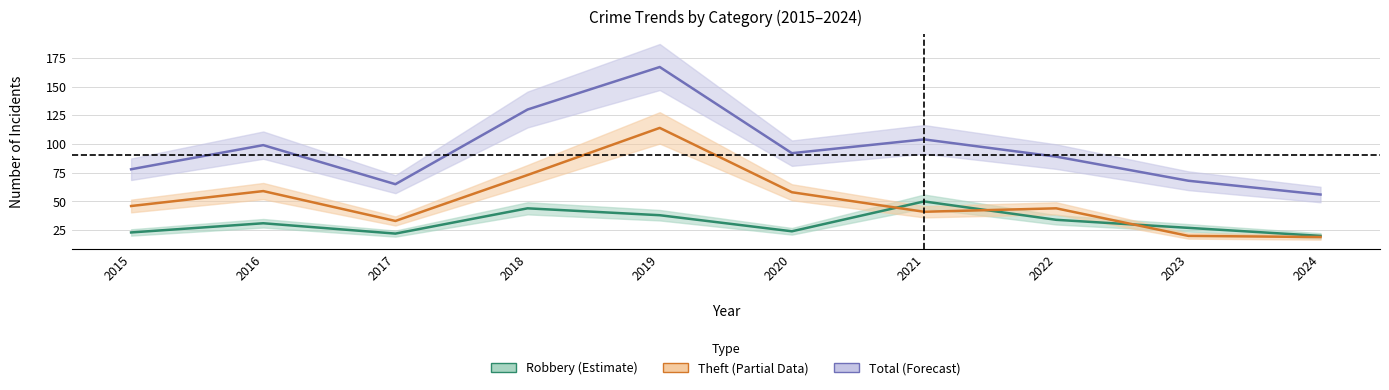

Which series has the largest range (max minus min)?

Total (Forecast)